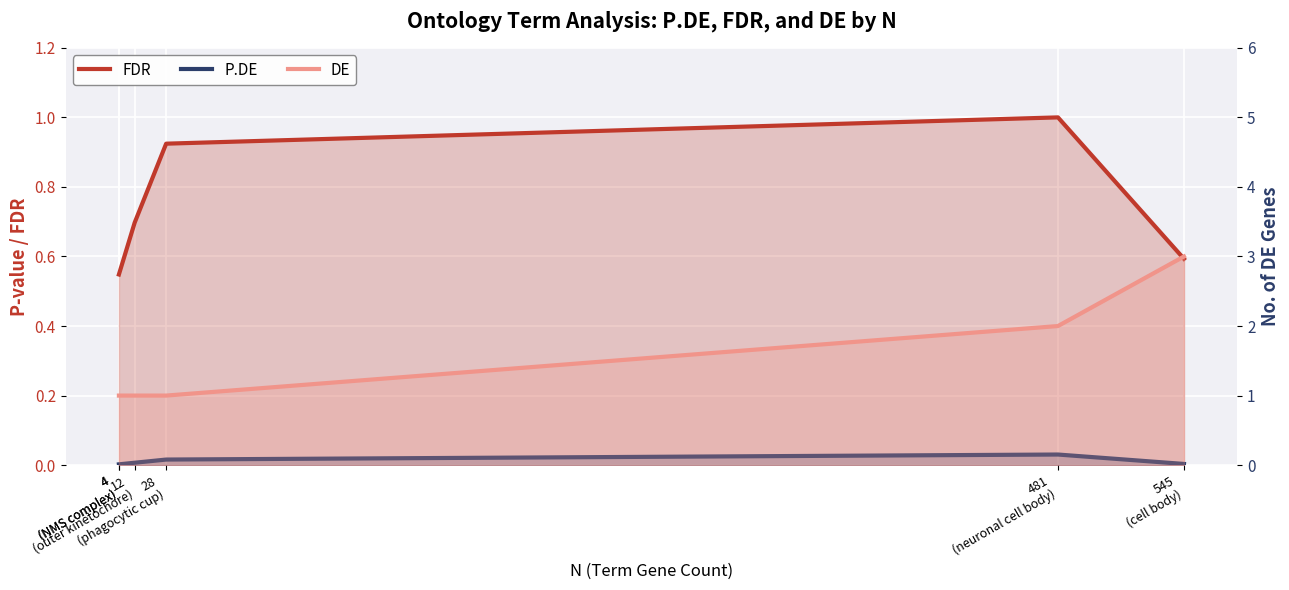

What is the difference between the highest and lowest values at 545
(cell body)?

3.0